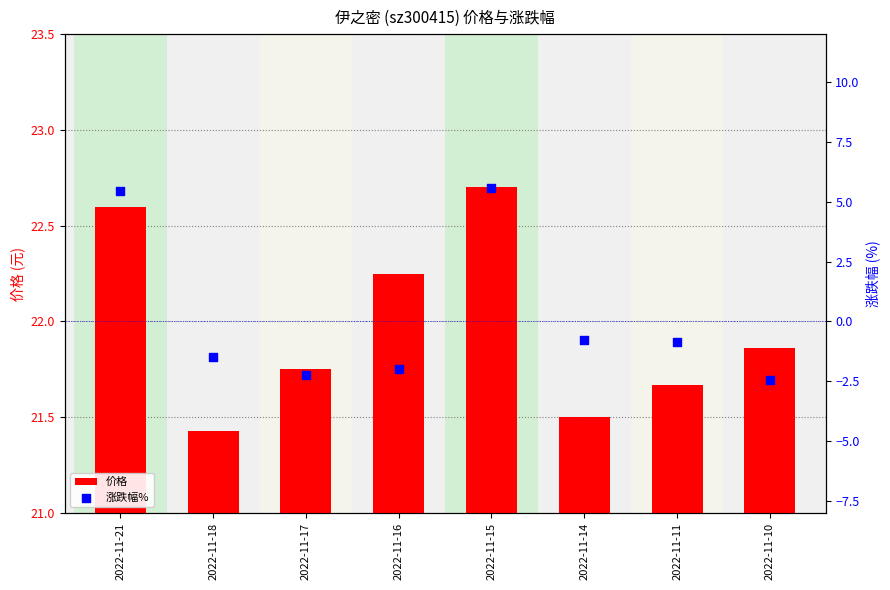

At how many categories does at least one series exceed 5?

8